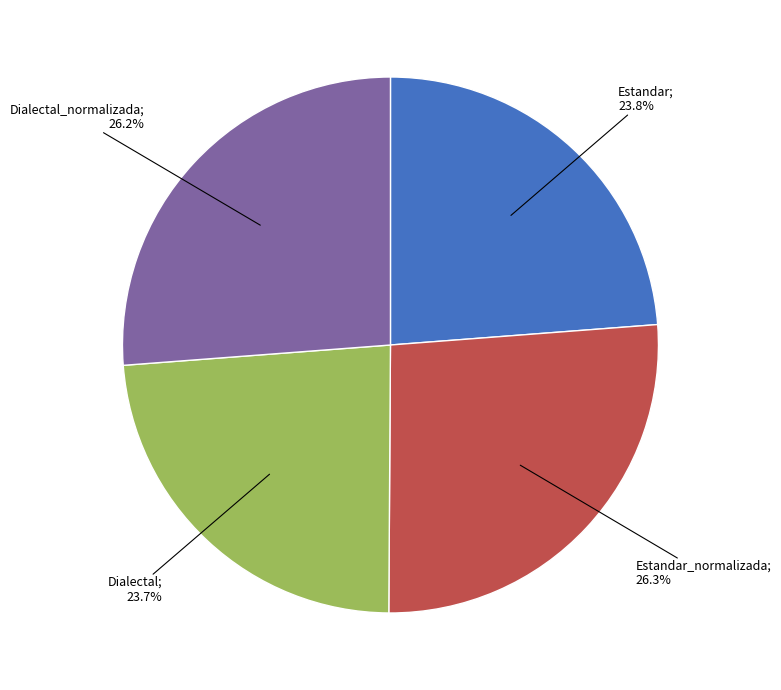

Is there a majority slice in this chart?

No